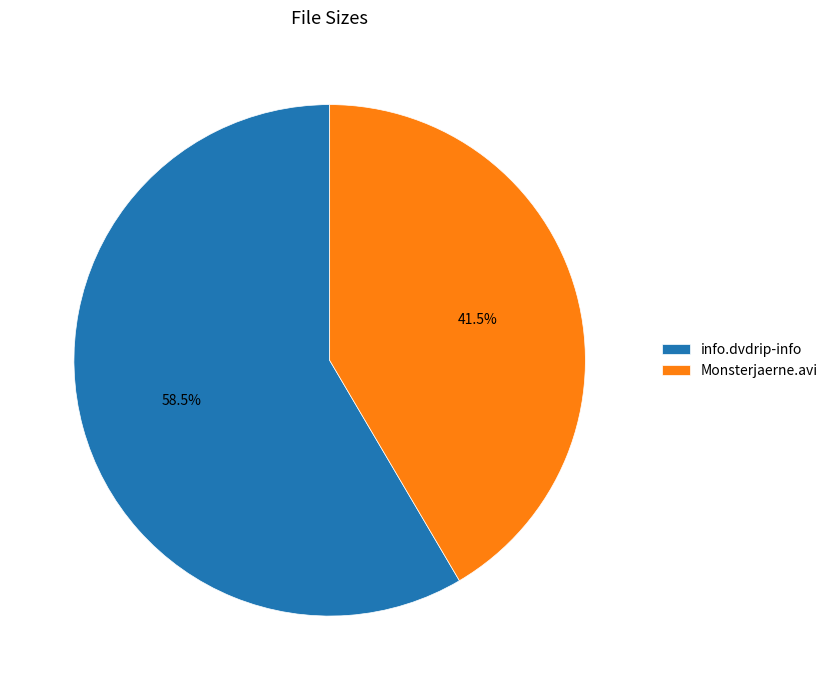

What percentage is NOT represented by Monsterjaerne.avi?

58.5%